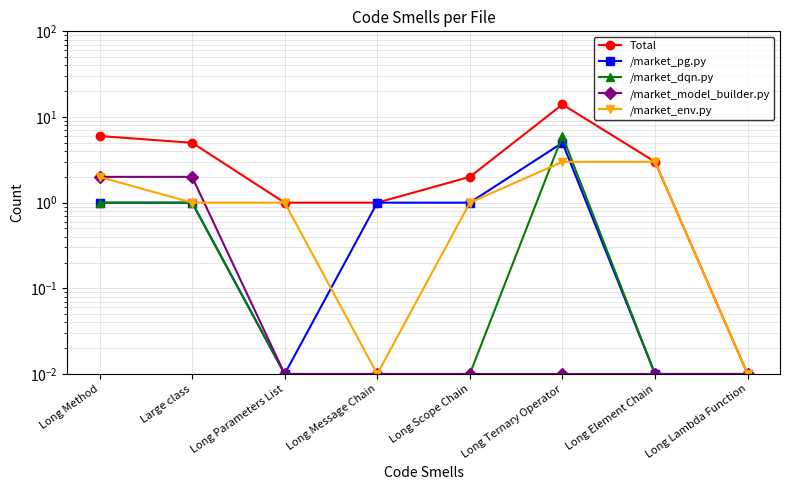

Rank the series at Large class from lowest to highest value.

/market_pg.py, /market_dqn.py, /market_env.py, /market_model_builder.py, Total